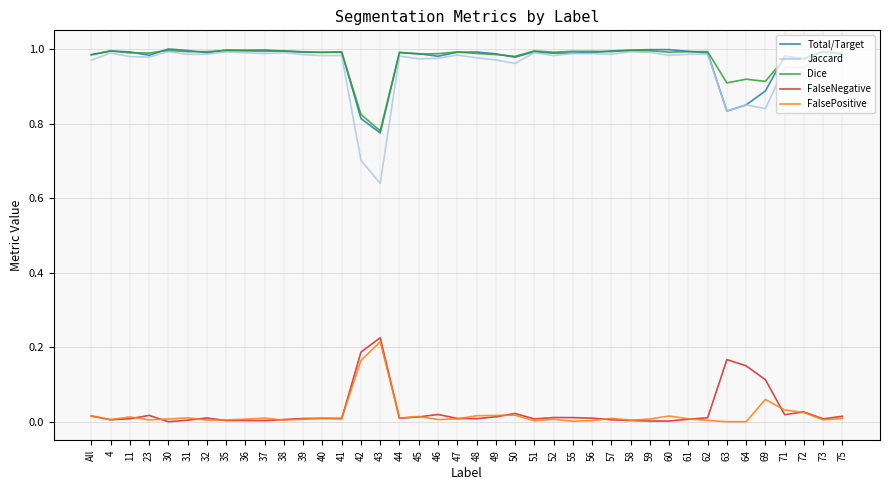

The Dice series shows 1.4 at 46. True or false?

False